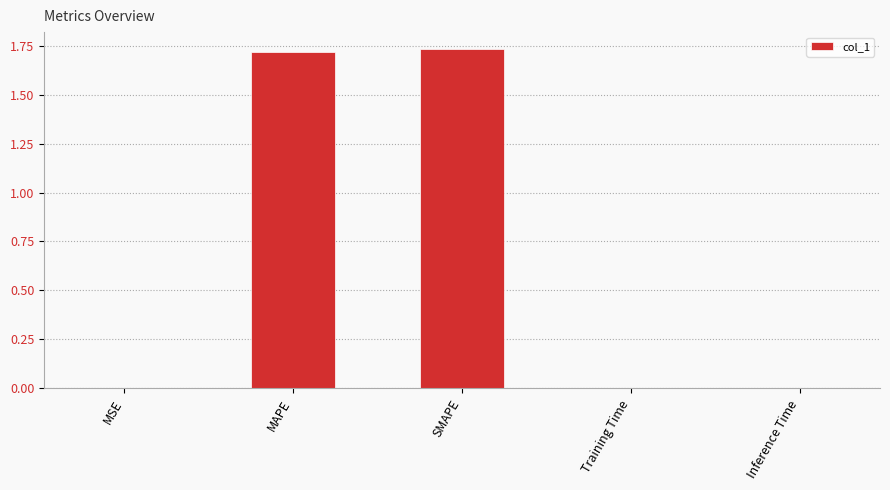

The value at MAPE is 1.7. True or false?

True